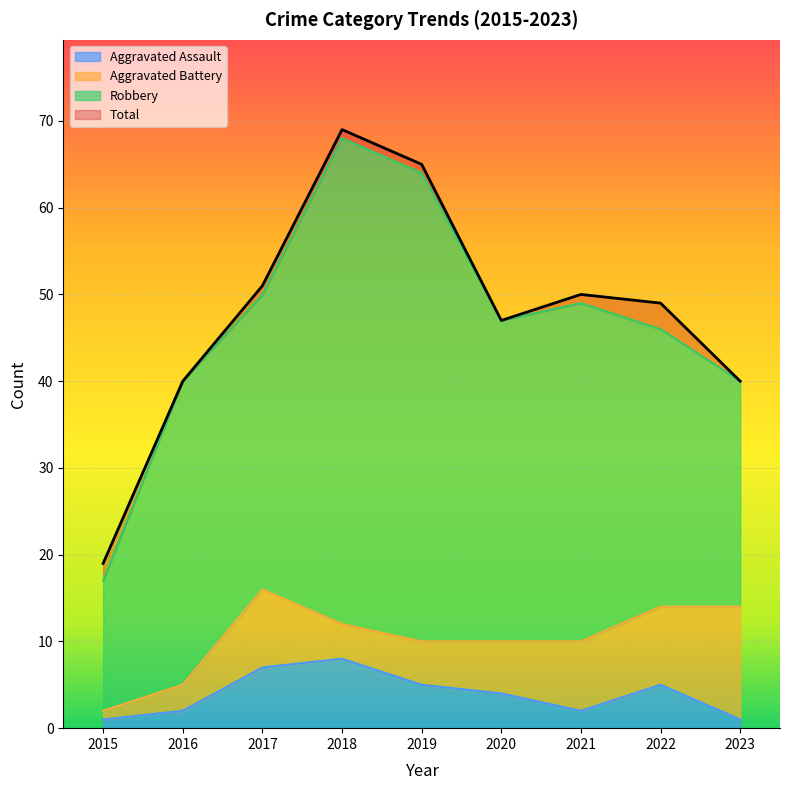

The Aggravated Assault series shows 2 at 2021. True or false?

True